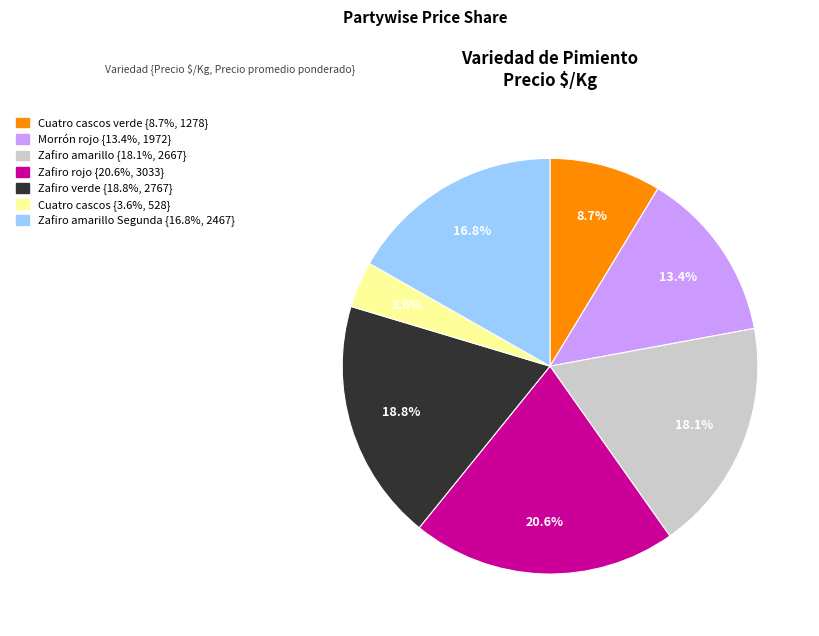

Is there any slice that represents more than half of the pie?

No